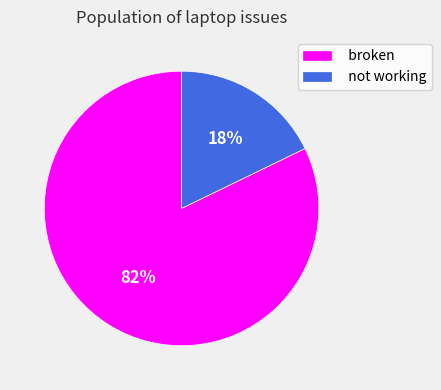

True or false: not working accounts for 18% of the total.

True